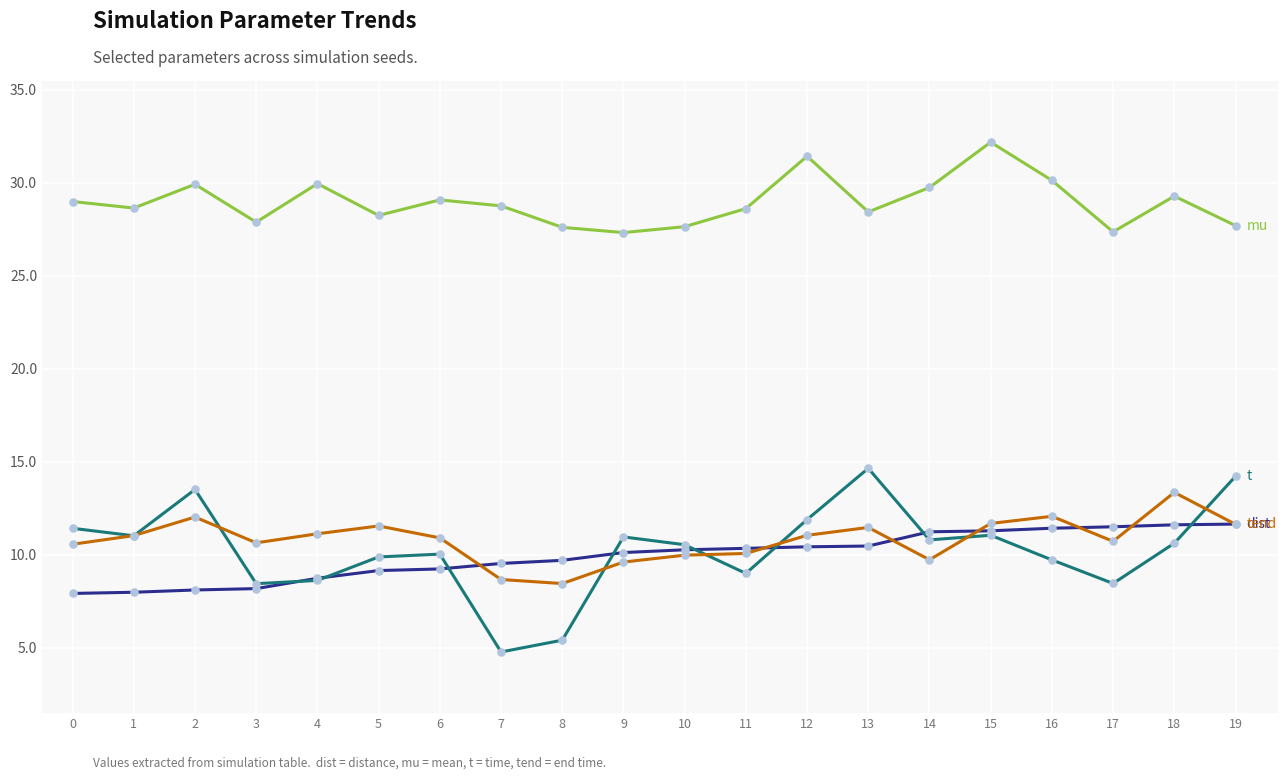

What is the spread (max minus min) of values at 16?

20.4